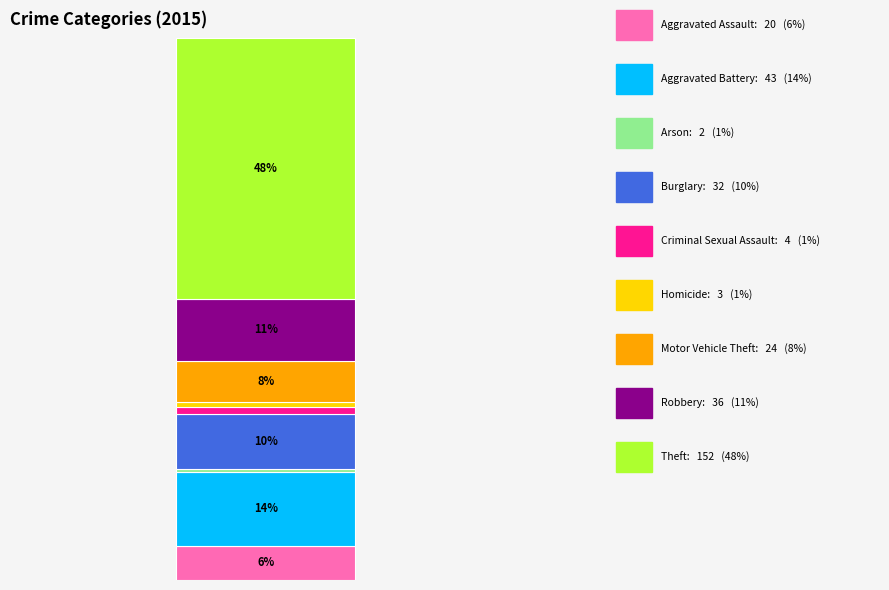

Does the chart contain any negative values?

No